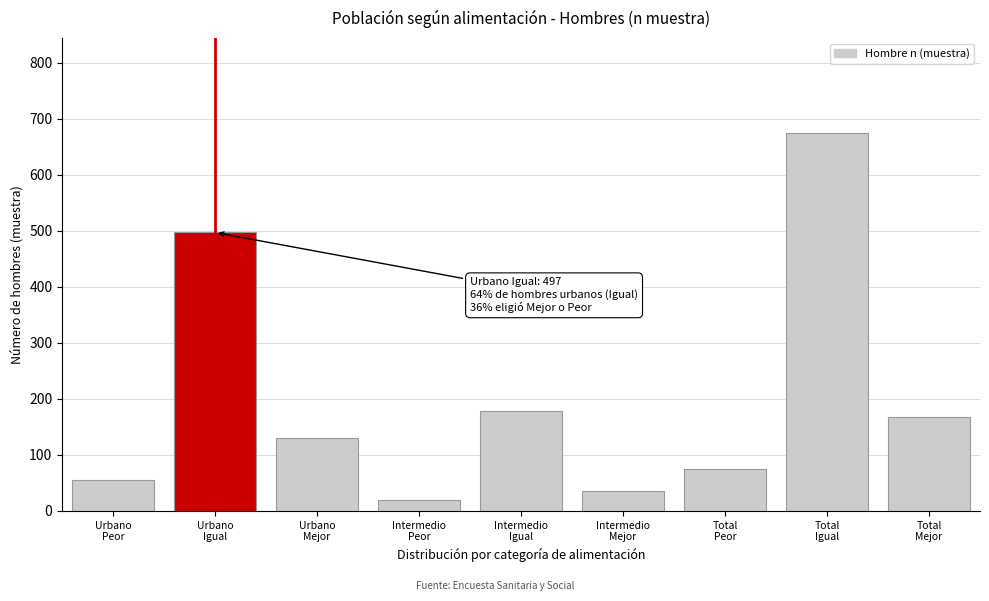

Reading right to left, what are all the values shown in this chart?

167	675	75	36	178	20	131	497	55